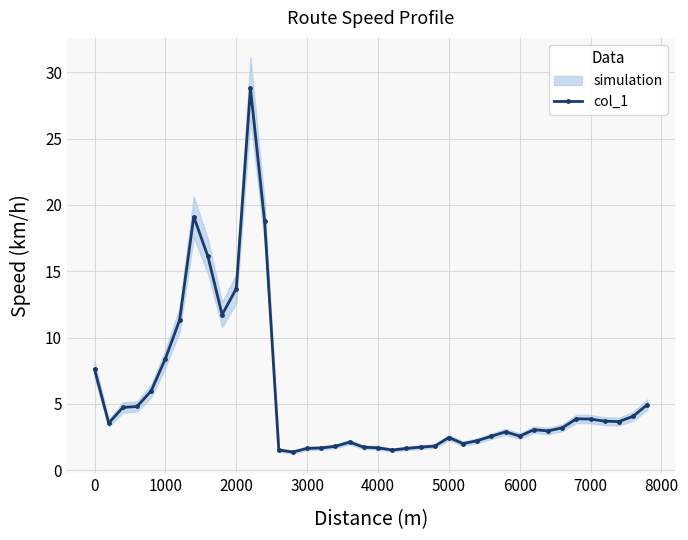

The value of col_1 at 6000 is 2.6. True or false?

True